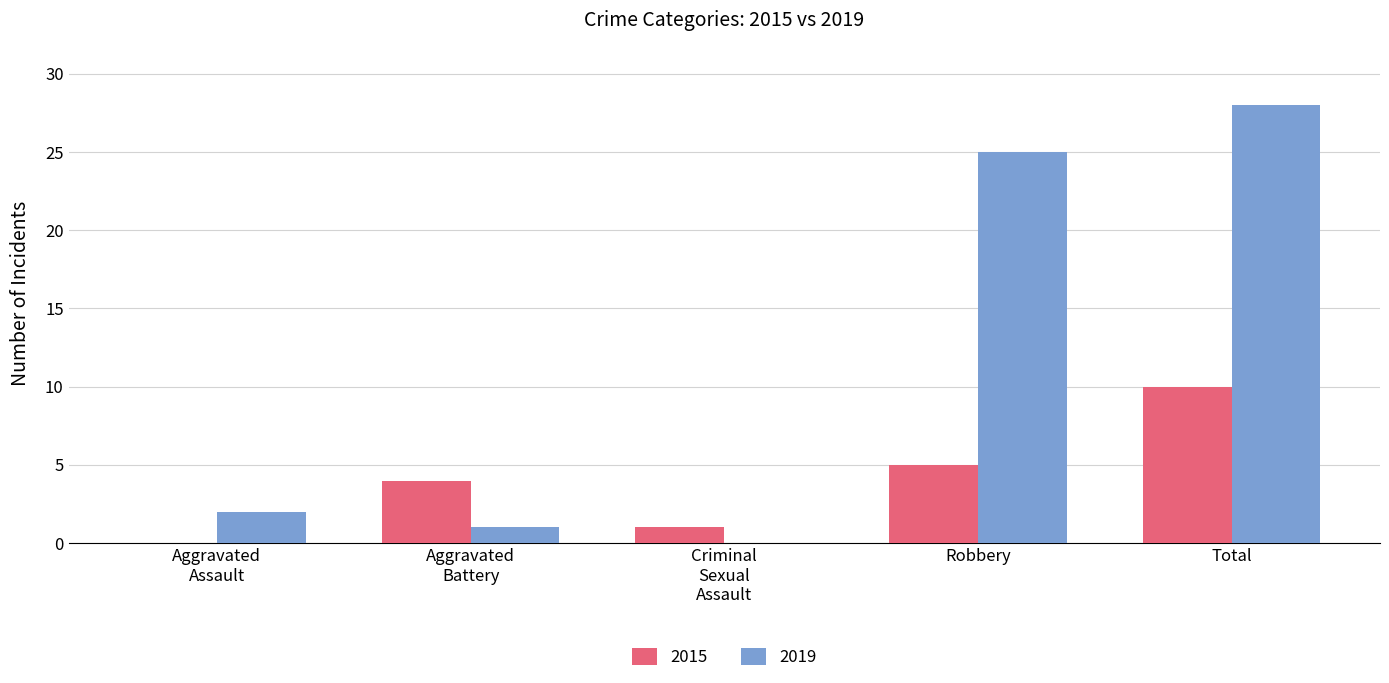

At which category is the sum across all series the highest?

Total